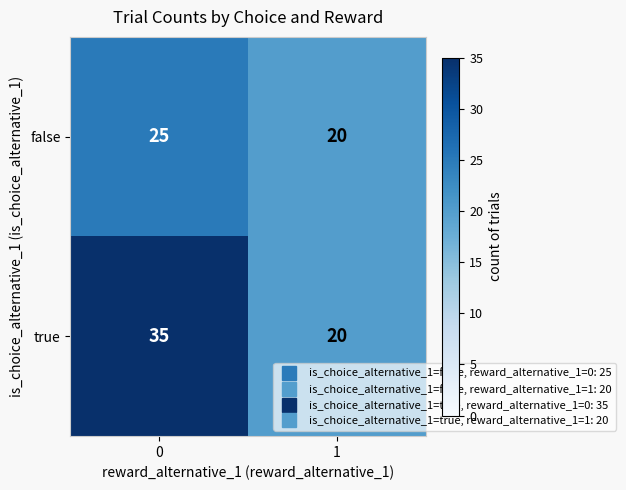

At which category does the chart reach its minimum across all series?

1